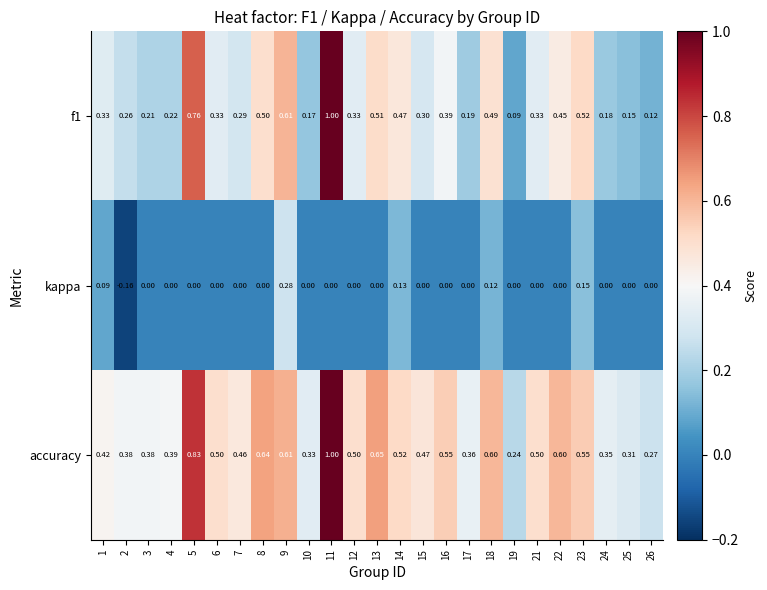

Is the value of f1 at 21 greater than the value of kappa at 13?

Yes